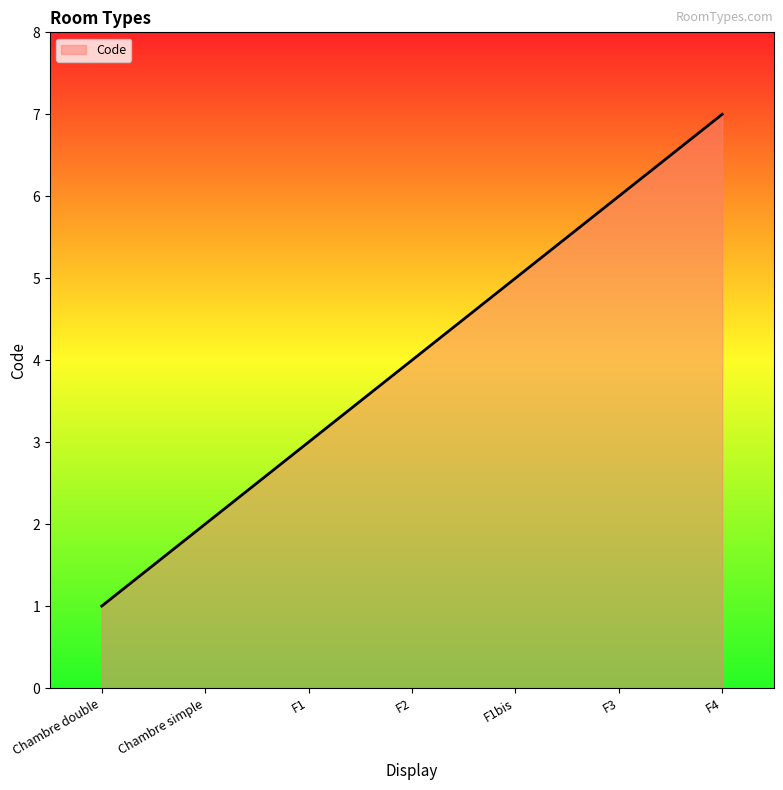

Count the number of categories in the chart.

7